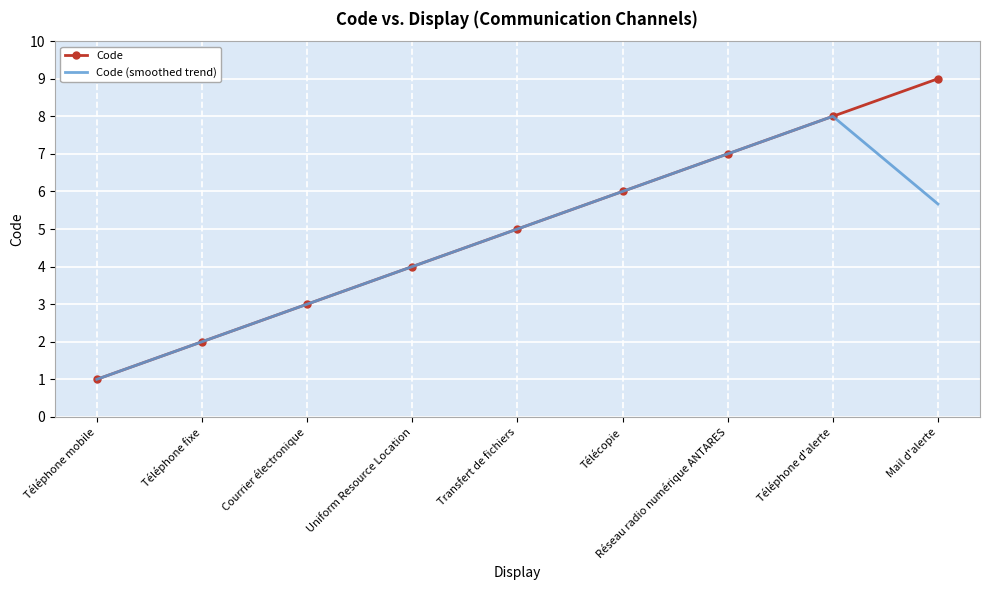

What is the difference between the maximum and minimum values in the Code series?

8.0